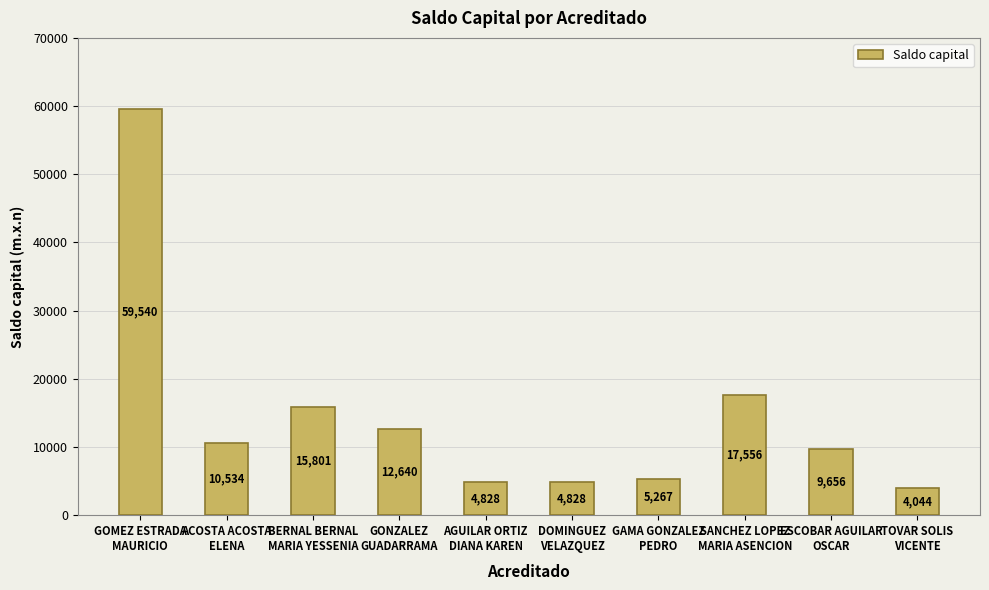

Between SANCHEZ LOPEZ
MARIA ASENCION and GONZALEZ
GUADARRAMA, which is larger?

SANCHEZ LOPEZ
MARIA ASENCION